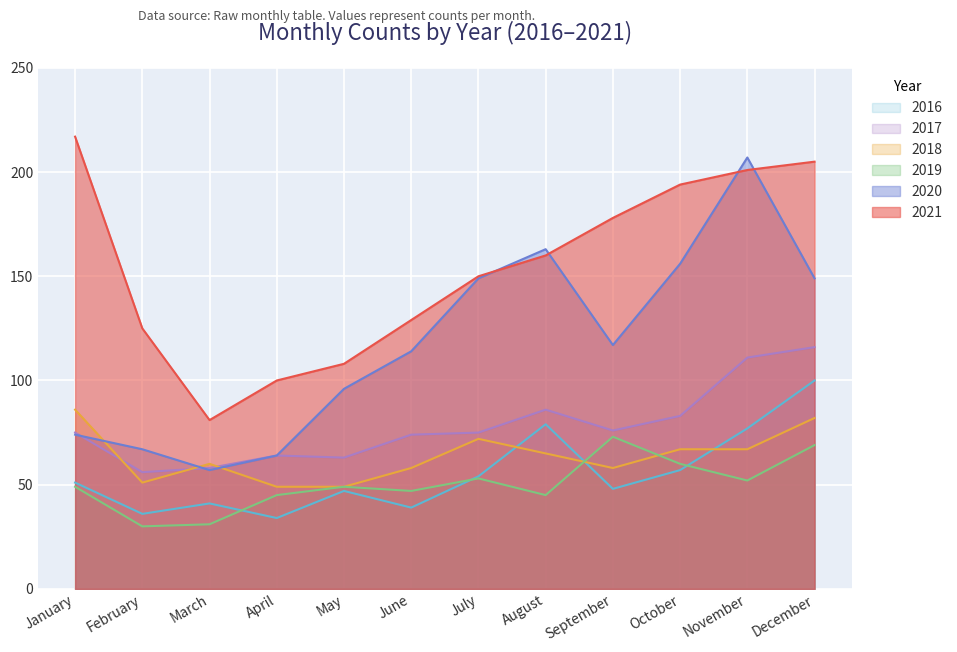

What is the smallest value displayed?

30